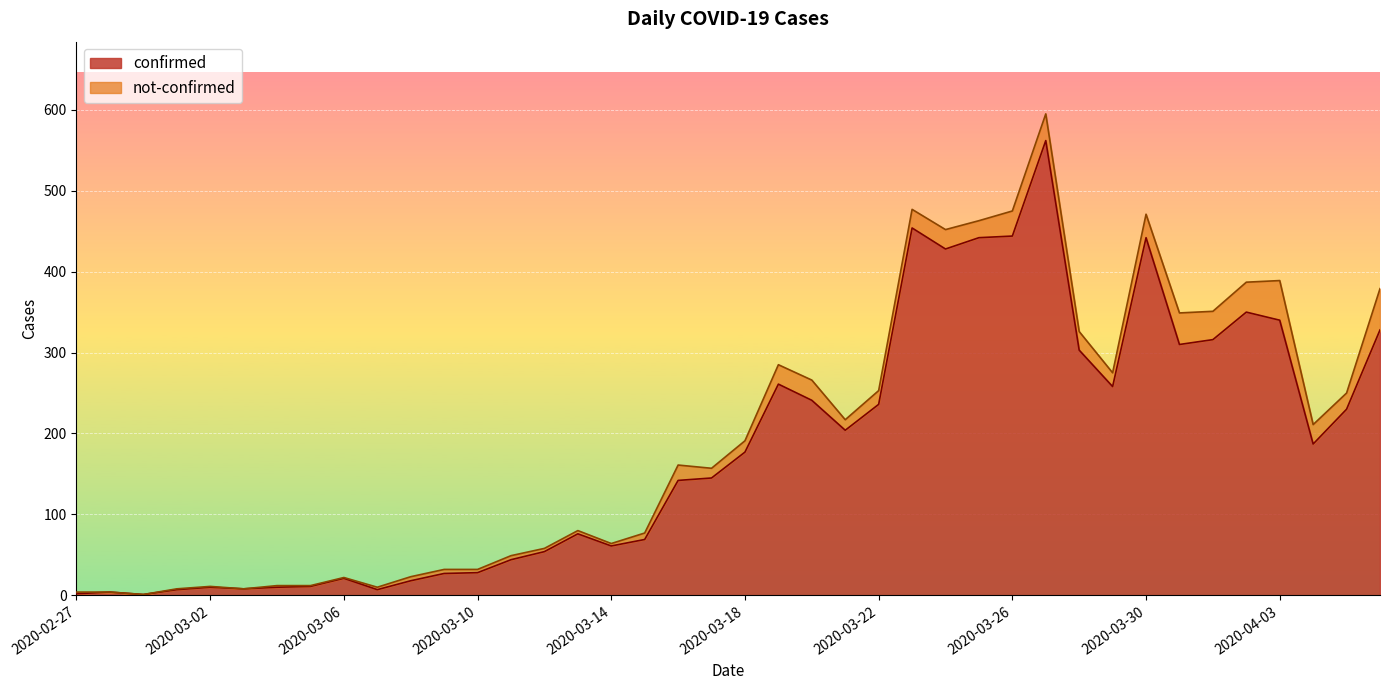

What position from the right is 2020-03-12?

26